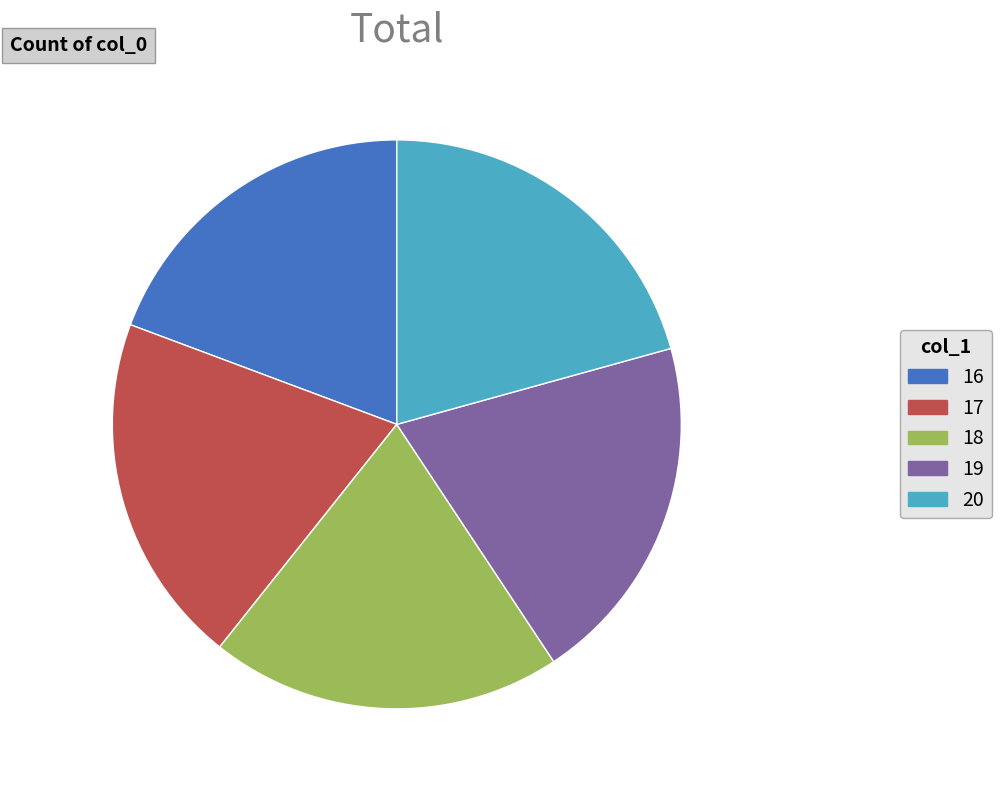

Is the sum of 19 and 20 greater than half?

No